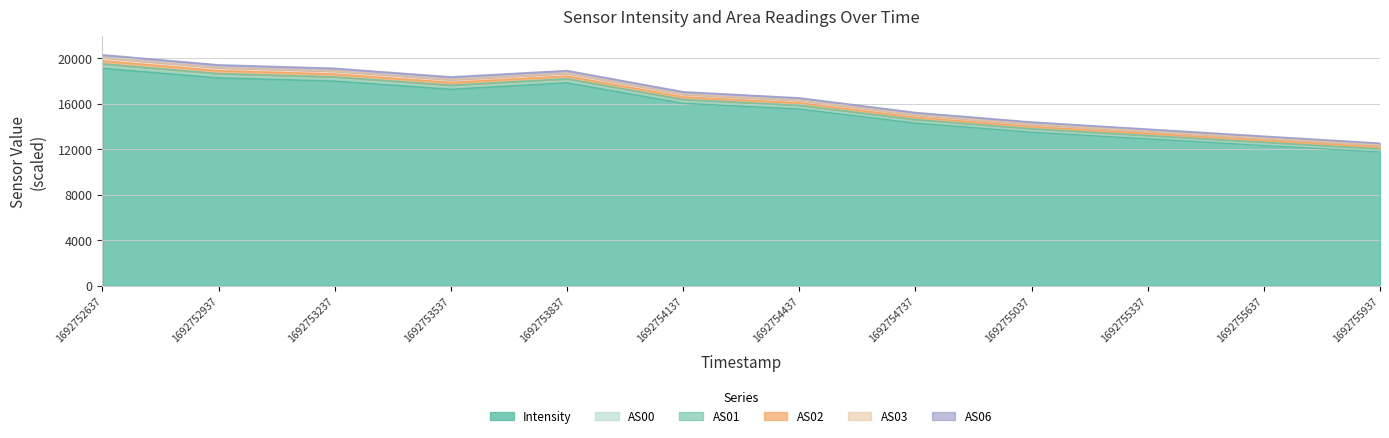

Does the chart display data point markers on the line(s)?

No